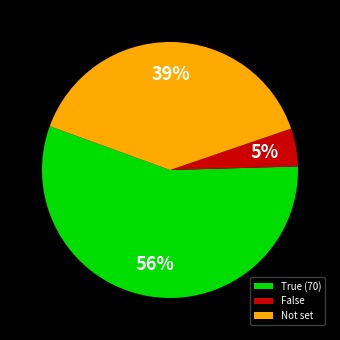

Rank the categories by value from highest to lowest.

True (70), Not set, False